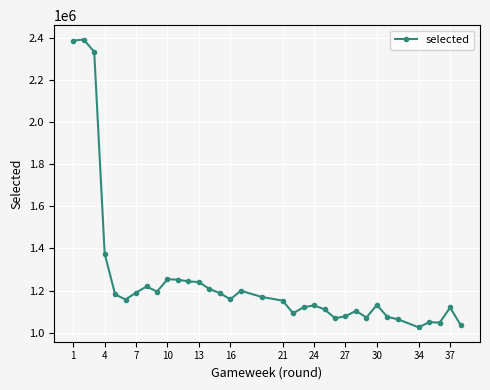

What is the difference between the second highest and second lowest values?

1350118